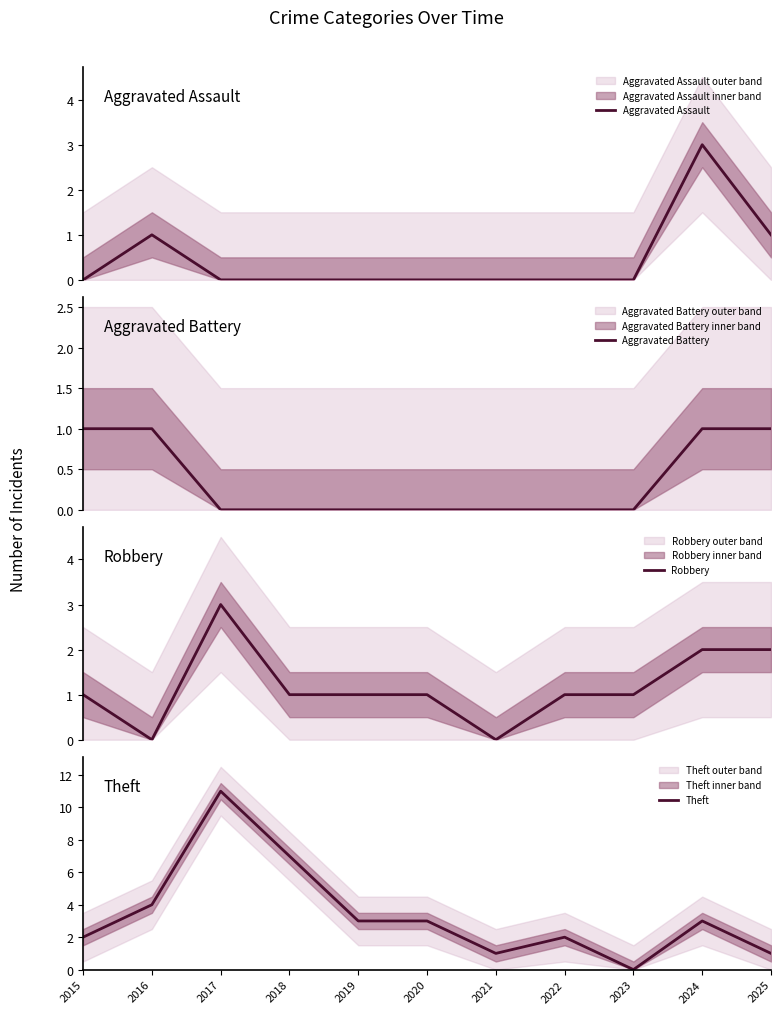

In Theft, how many points are higher than both neighbors (excluding endpoints)?

3